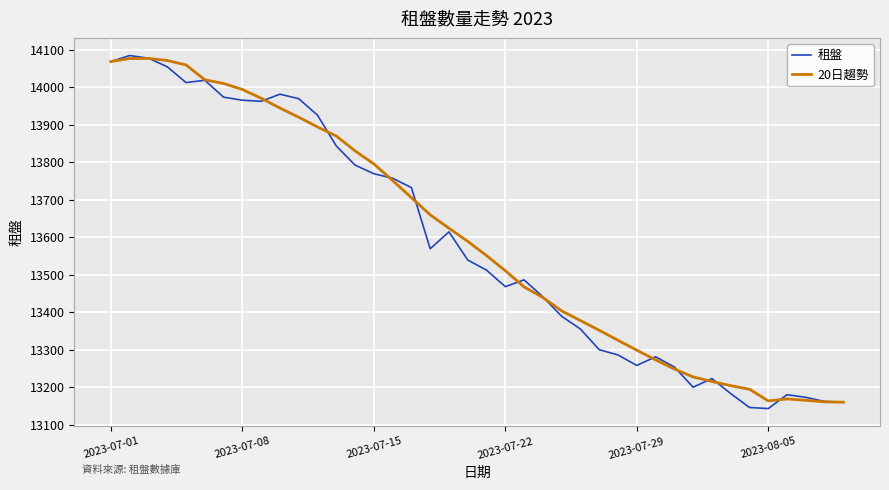

What is the maximum value shown in the chart?

14084.0